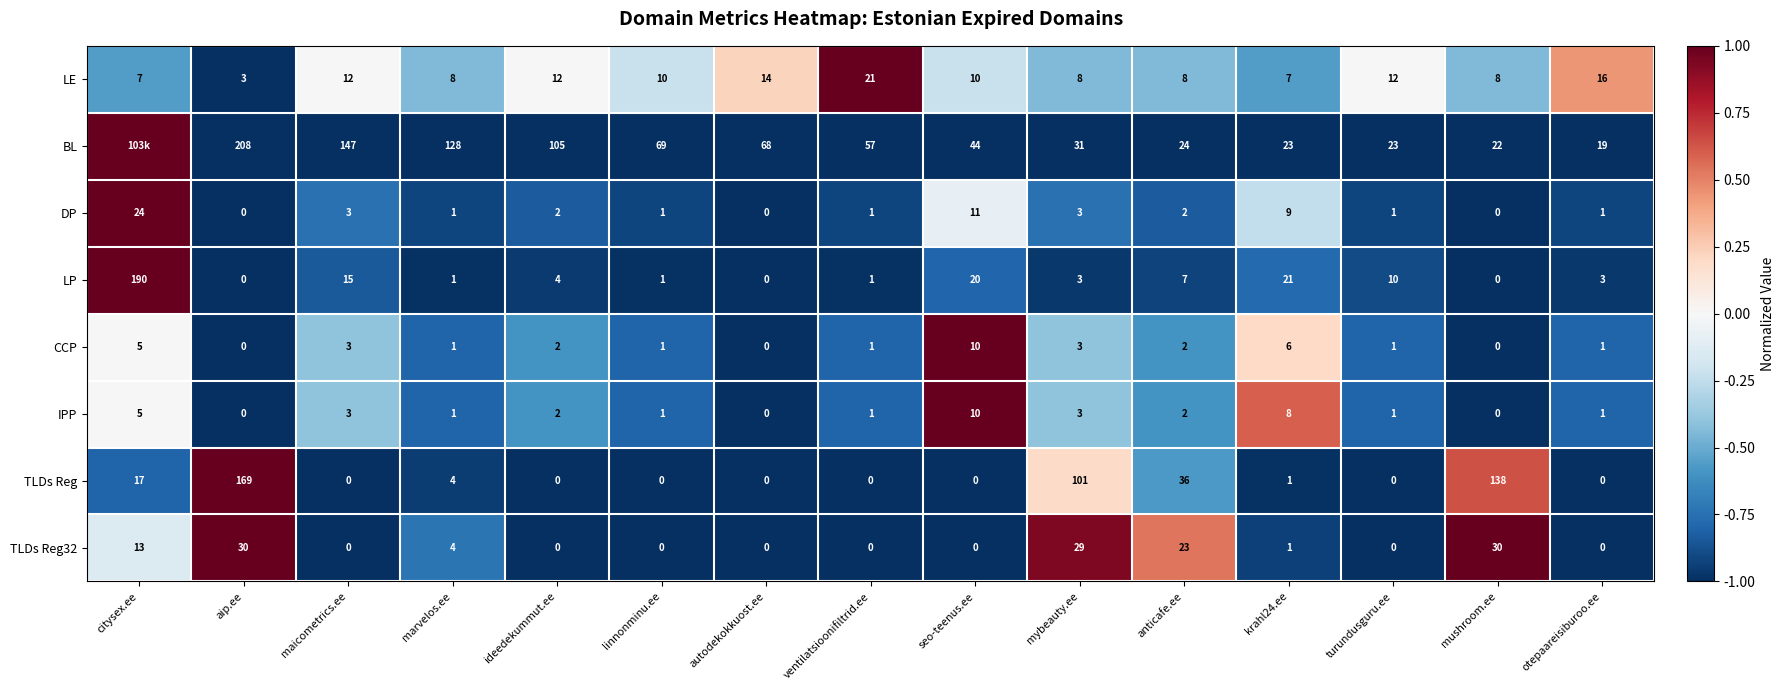

How many values in the IPP series are below 1?

3